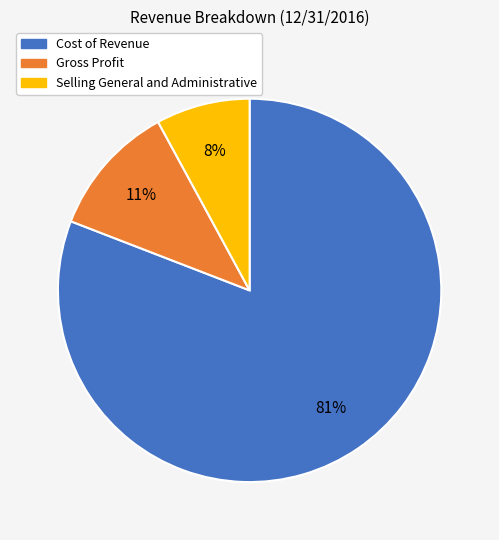

How many slices are in this pie chart?

3